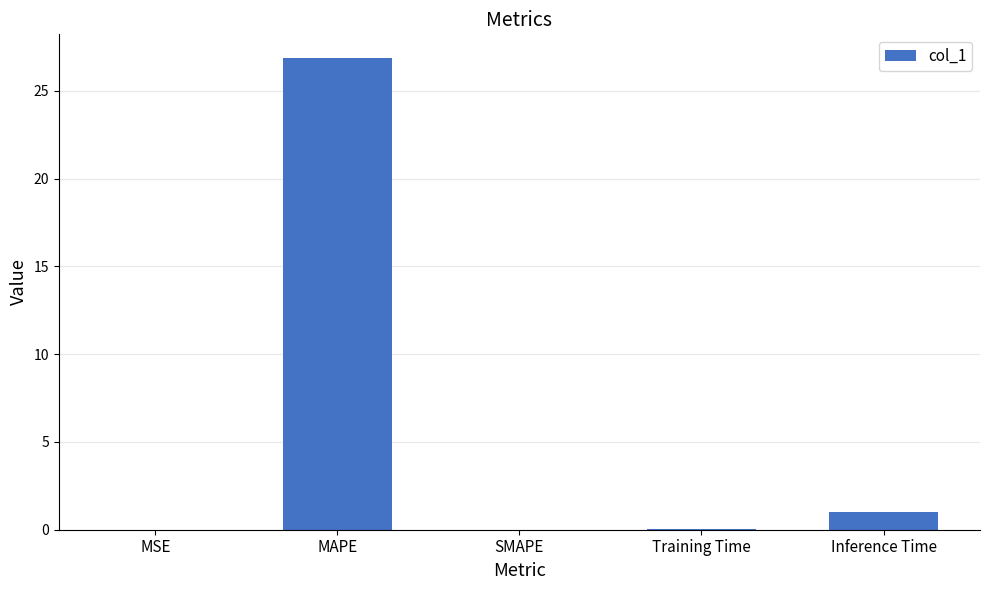

What is the sum of all values?

27.9